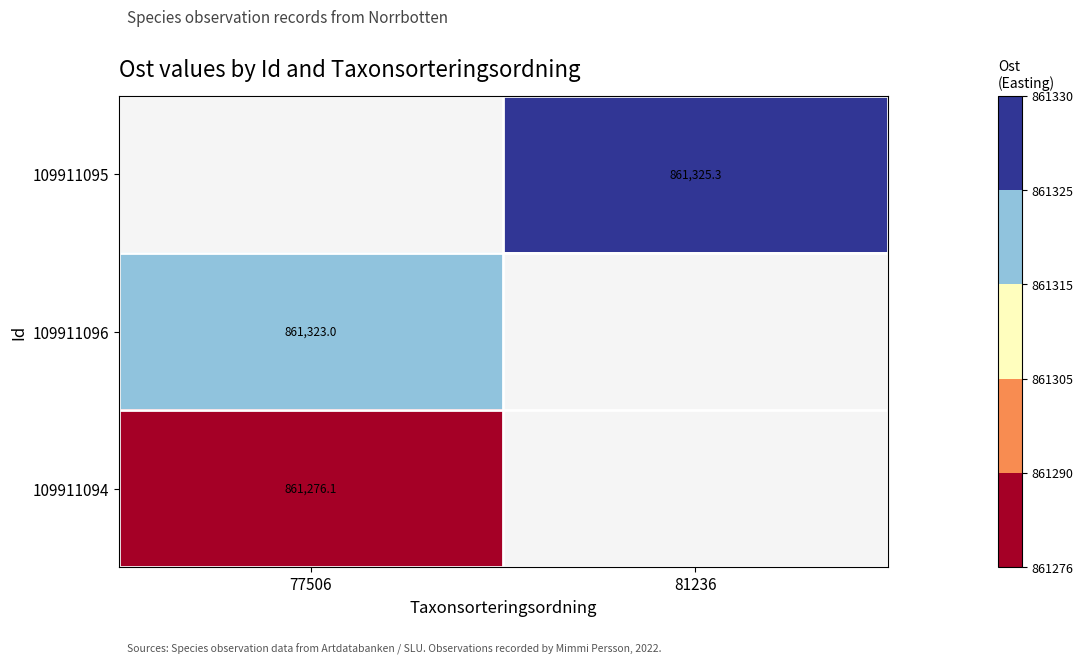

Rank the series by their maximum value, from highest to lowest.

109911095, 109911096, 109911094